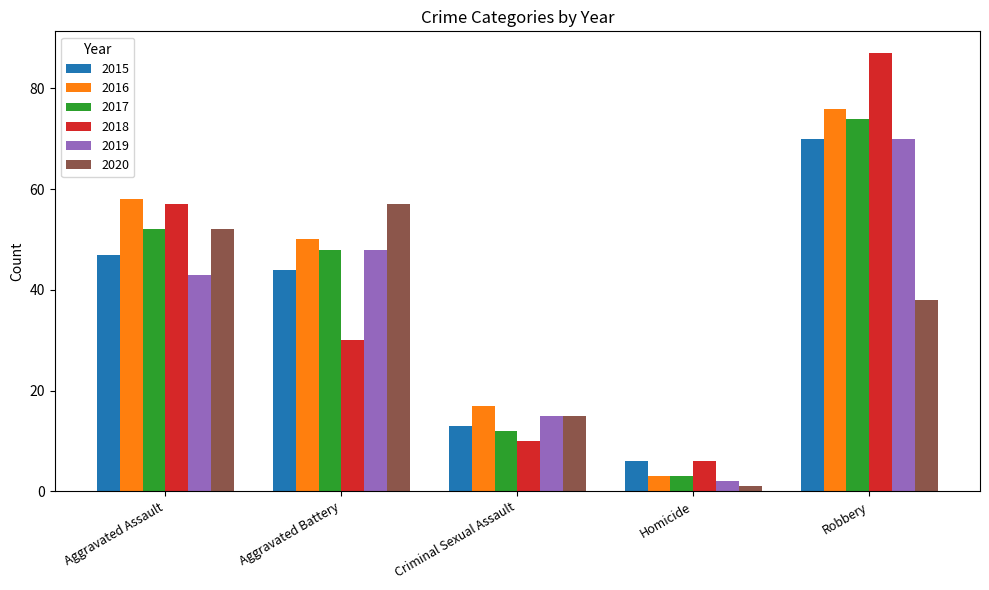

What is the approximate value of 2015 at Criminal Sexual Assault?

13